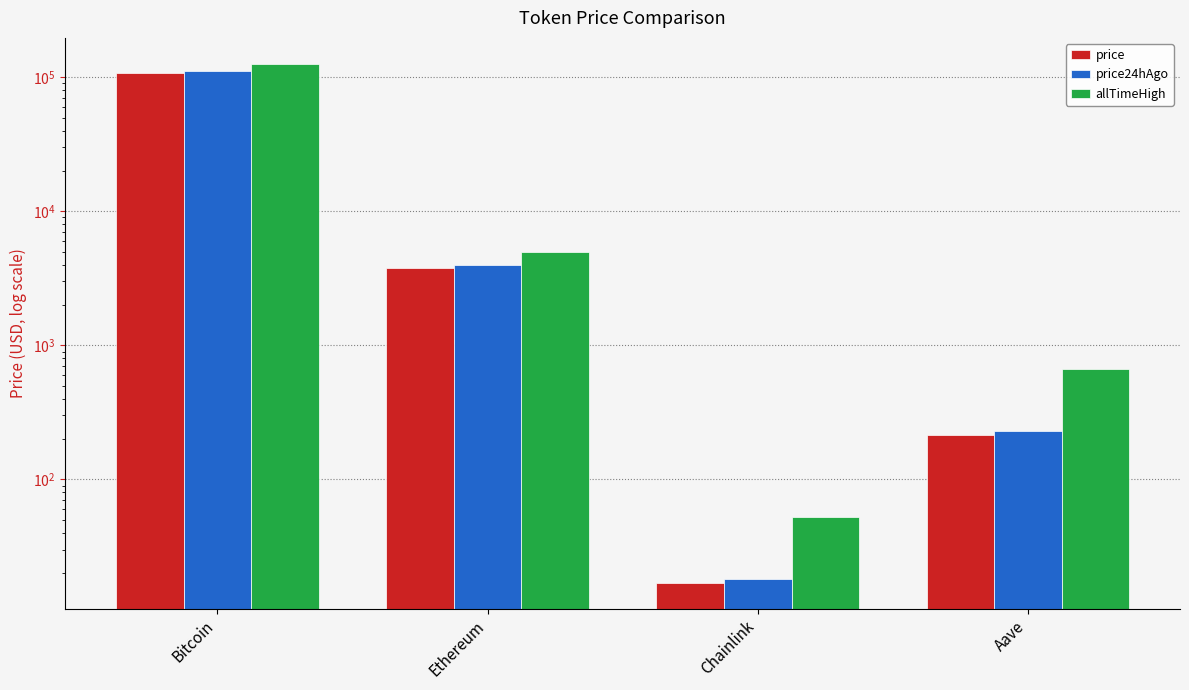

What is the total value across all series at Bitcoin?

344992.0